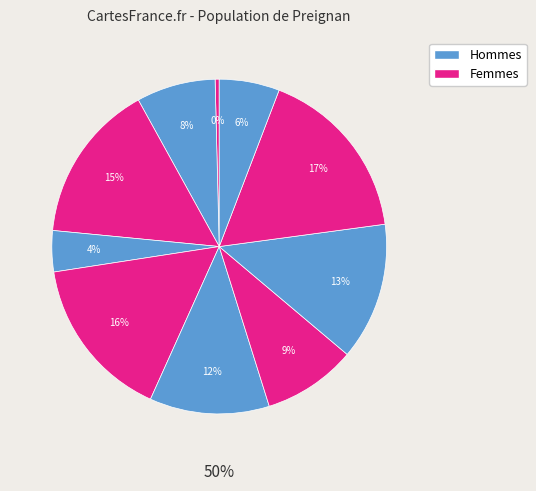

Count the number of slices in the pie.

10